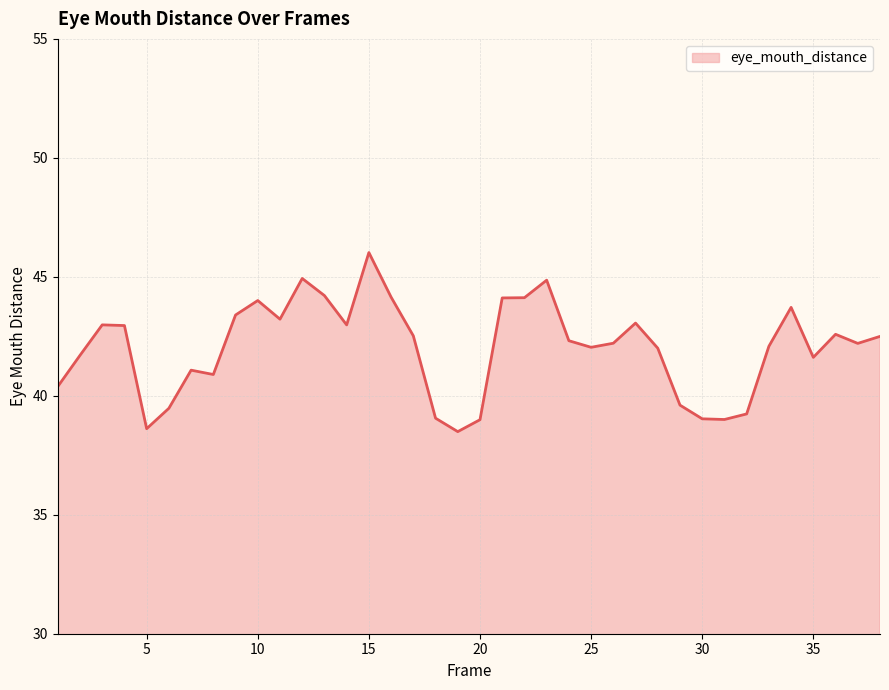

What is the maximum value shown in the chart?

46.0